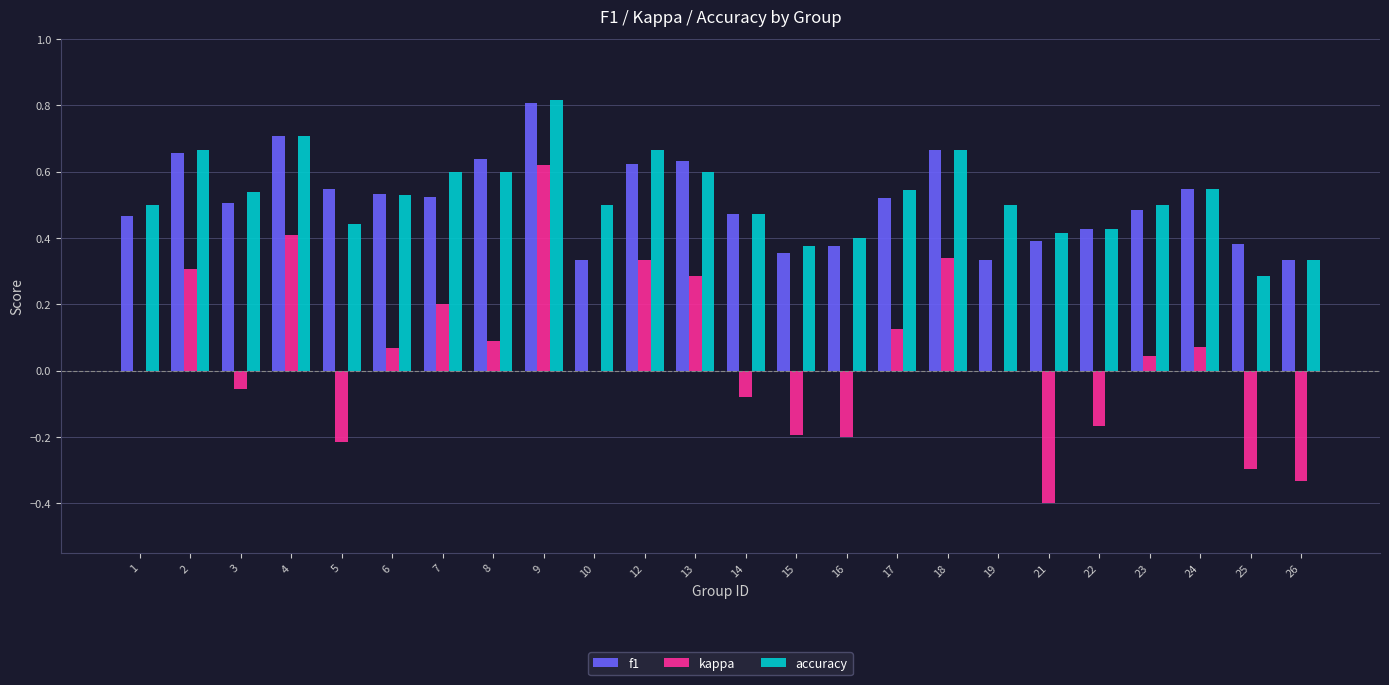

What is the sum of all accuracy values?

12.6